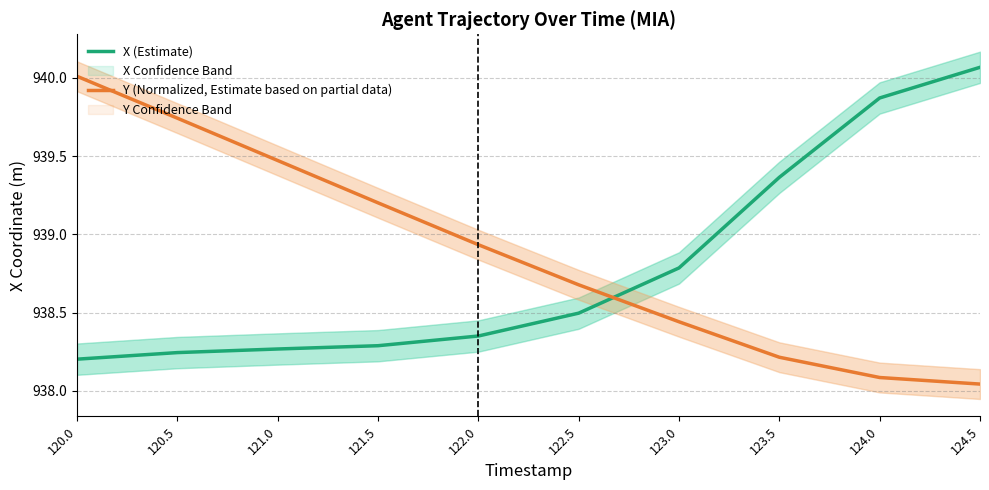

Where do X (Estimate) and Y (Normalized, Estimate based on partial data) first cross each other?

122.5 and 123.0